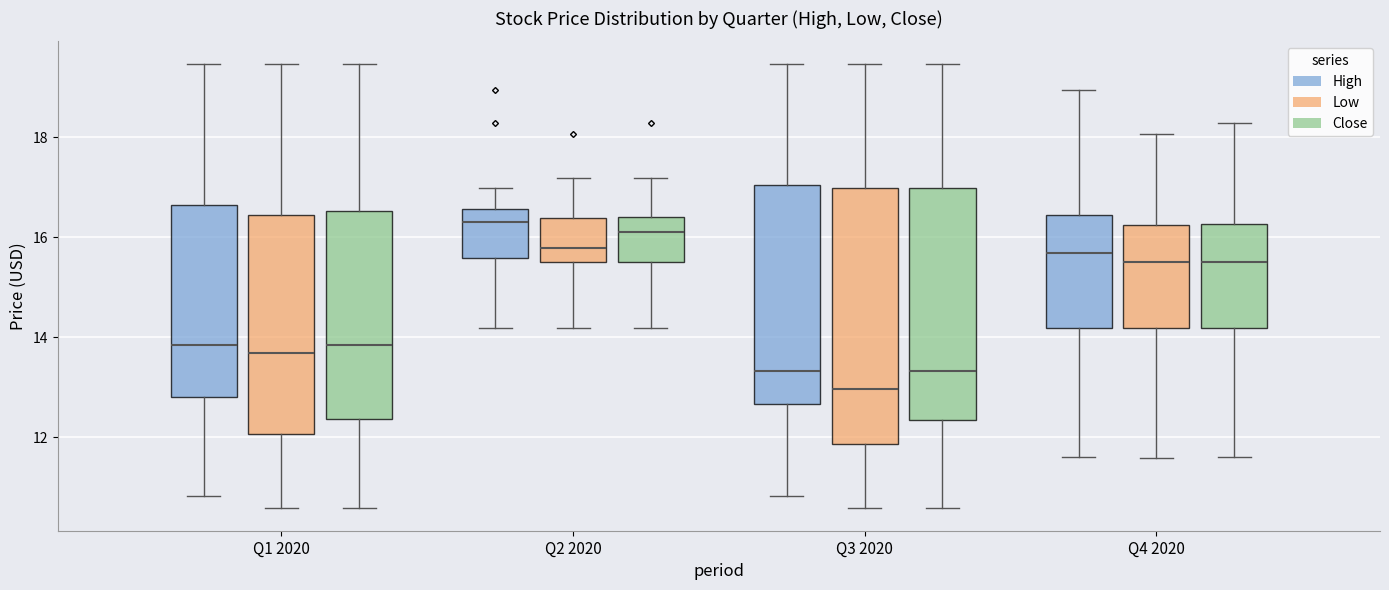

Which box is the tallest, from its lower edge to its upper edge?

Q3 2020 (Low)